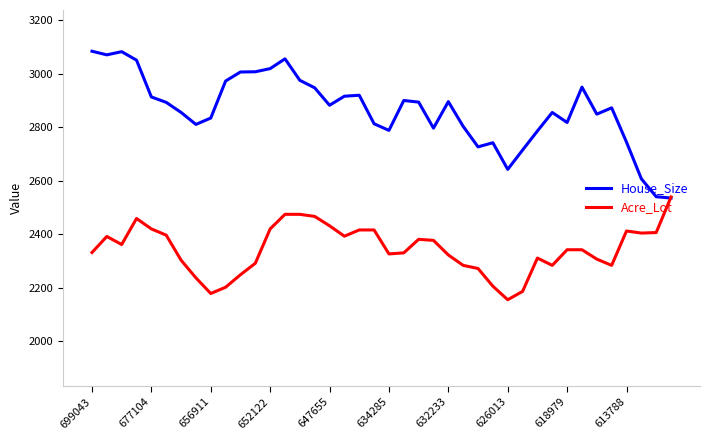

What is the minimum value shown in the chart?

2154.8